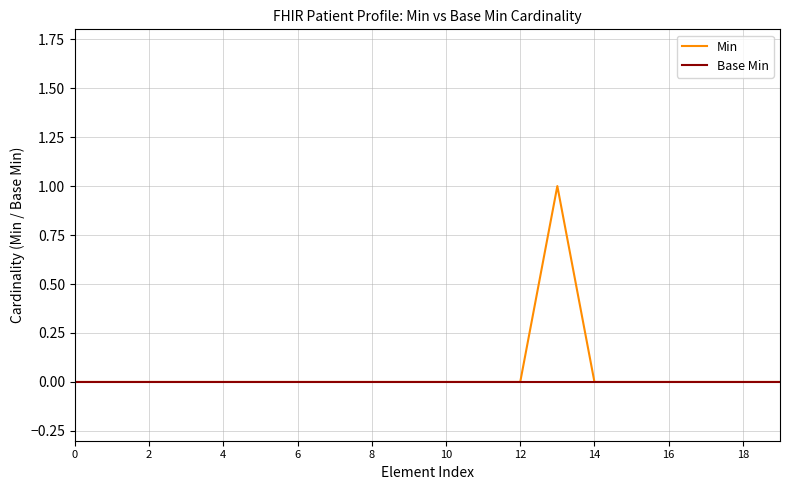

Rank the series by their maximum value, from lowest to highest.

Base Min, Min